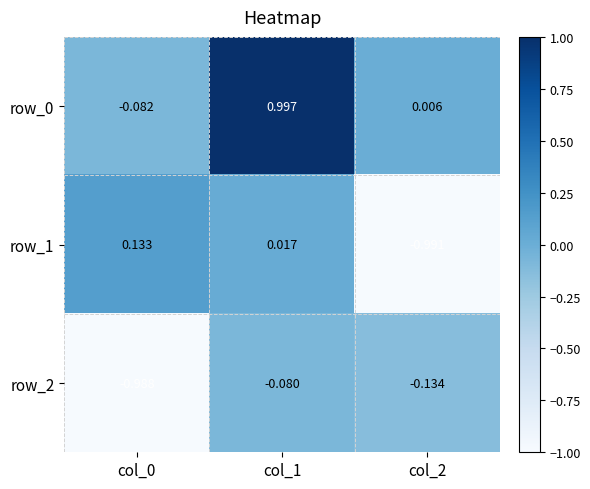

At which category does the chart reach its peak across all series?

col_1